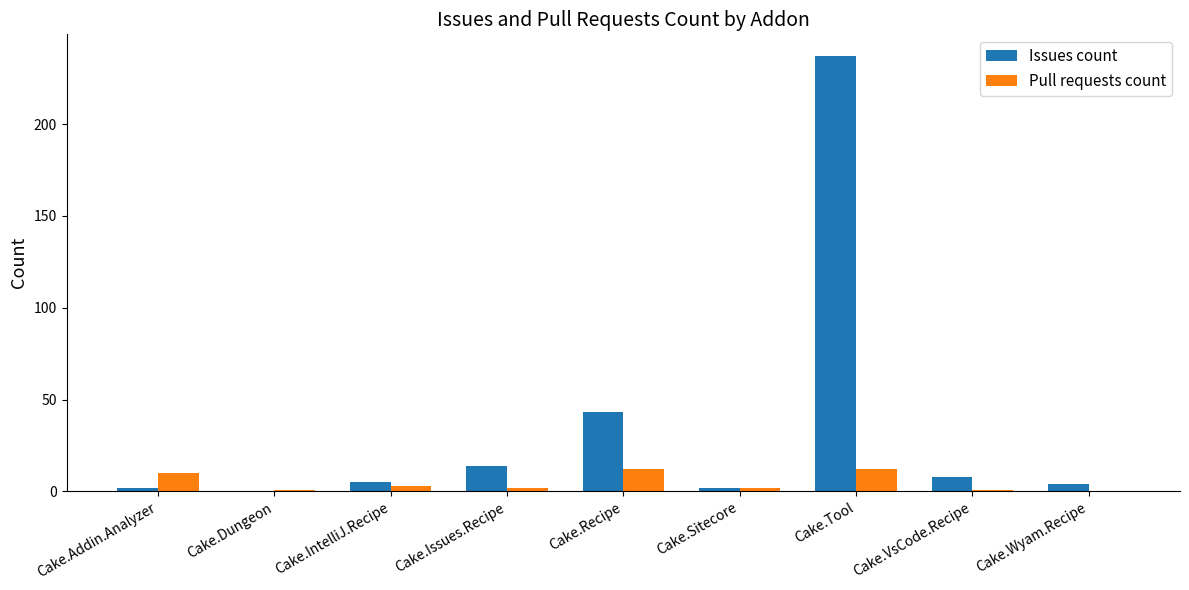

How many data points does each series have?

9